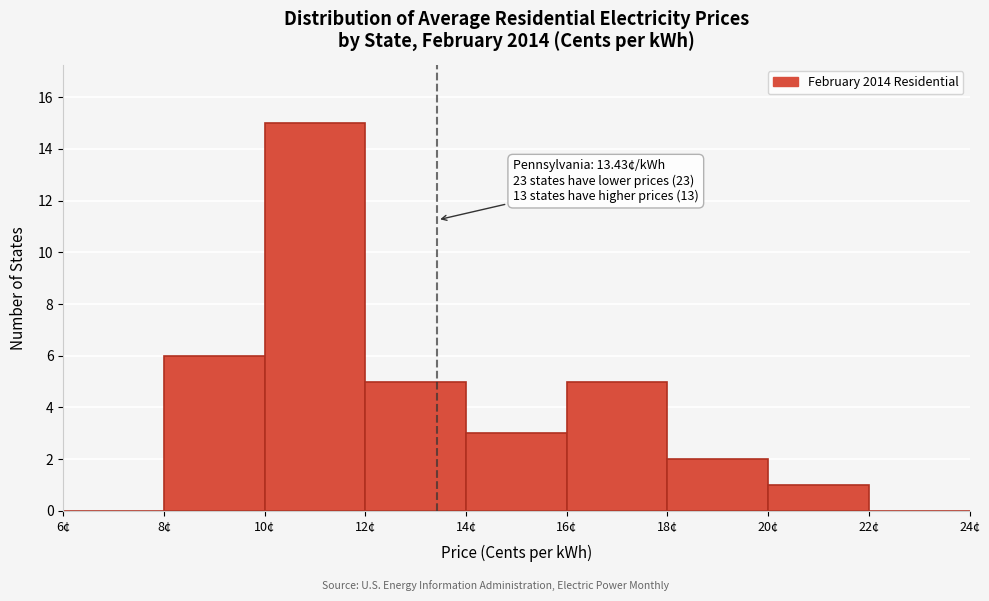

Over which range of the x-axis is the bar tallest?

10 to 12